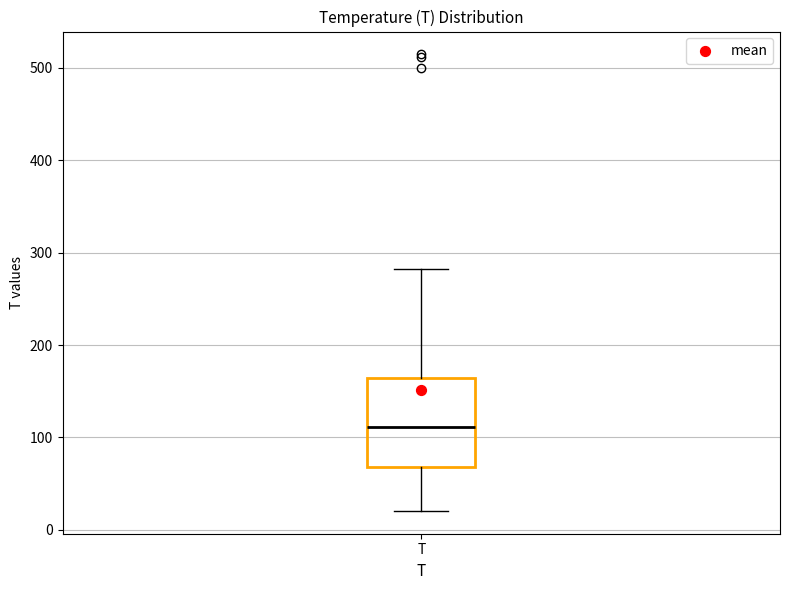

Transcribe this box plot: give where the median line is, the range the box spans, and where the two whiskers end, as read against the y-axis. The values are not printed on the chart, so give them approximately, as read against the axis.

median 110, box 70 to 160, whiskers 20 to 280